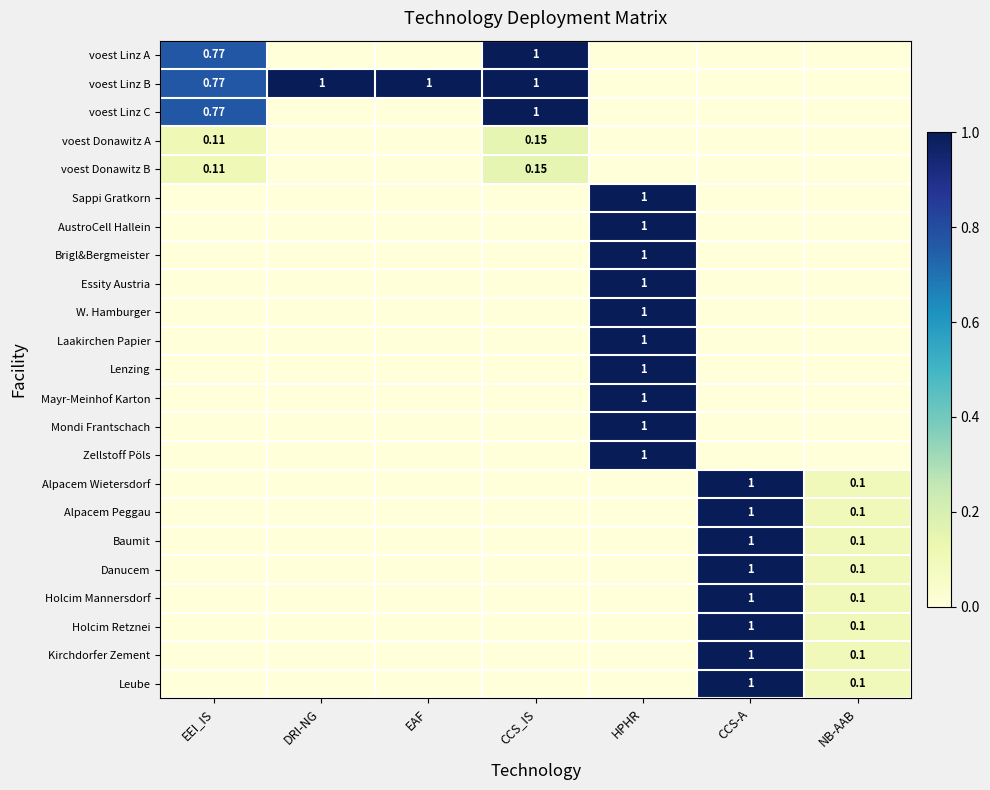

Count the number of data series in this chart.

23